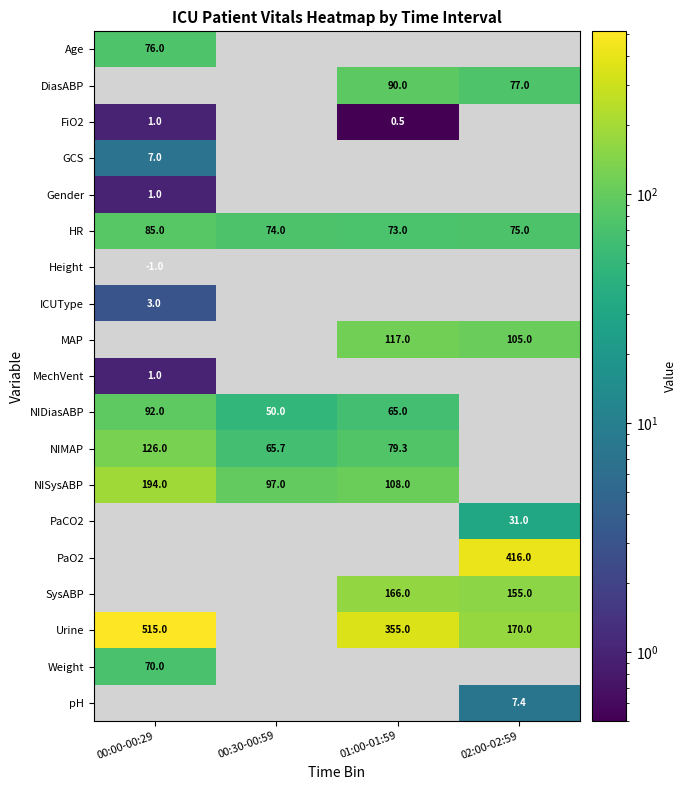

What value does the HR series have at 00:30-00:59?

74.0